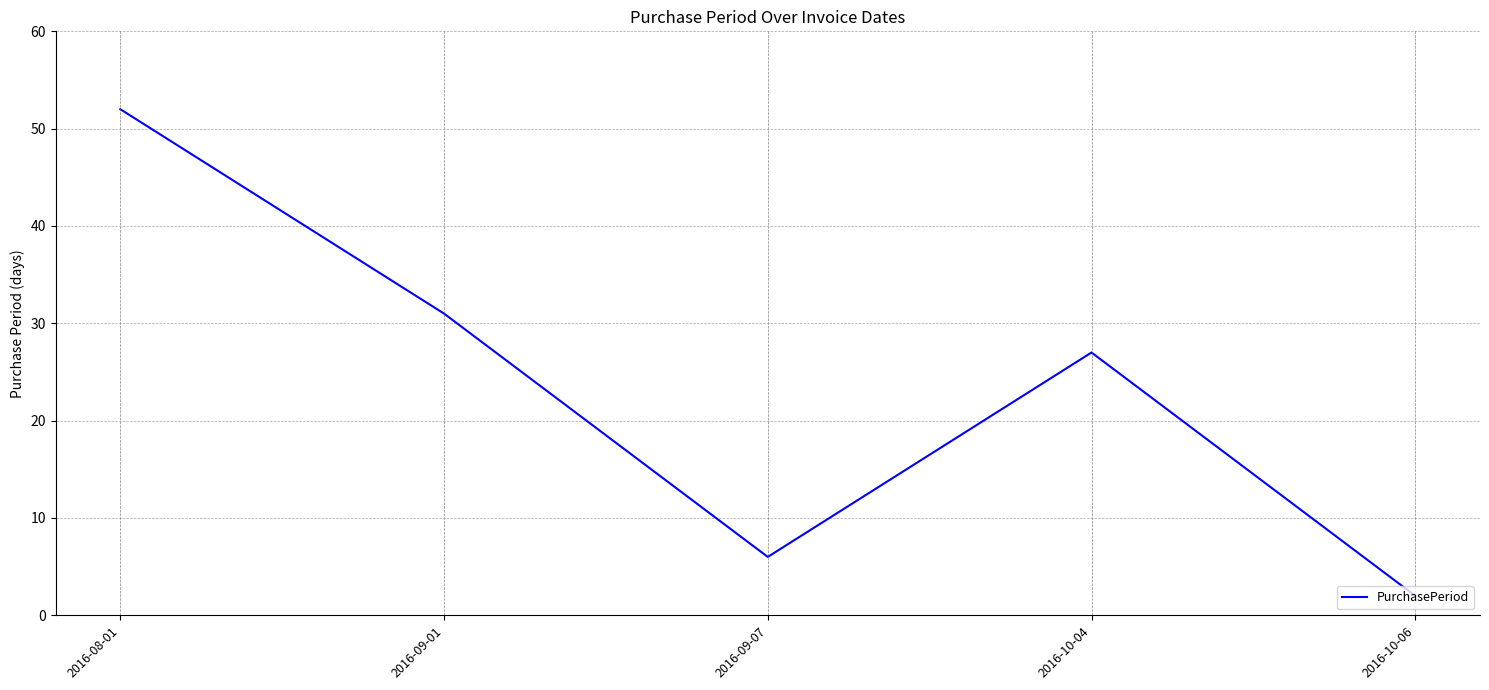

Does the chart have visible grid lines?

Yes